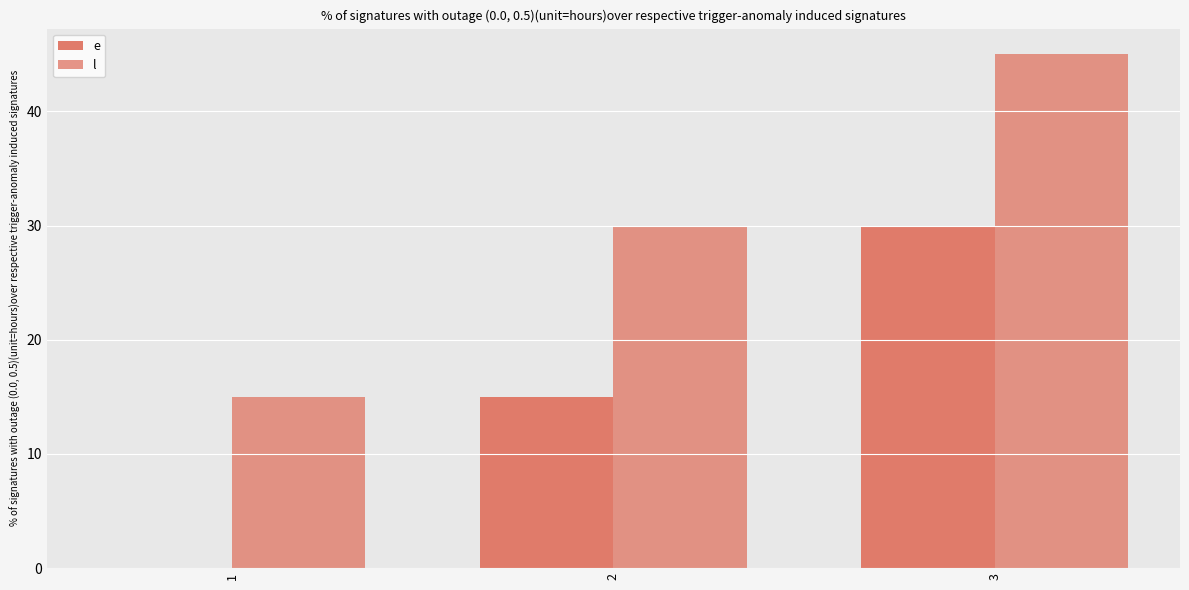

Count the number of data series in this chart.

2